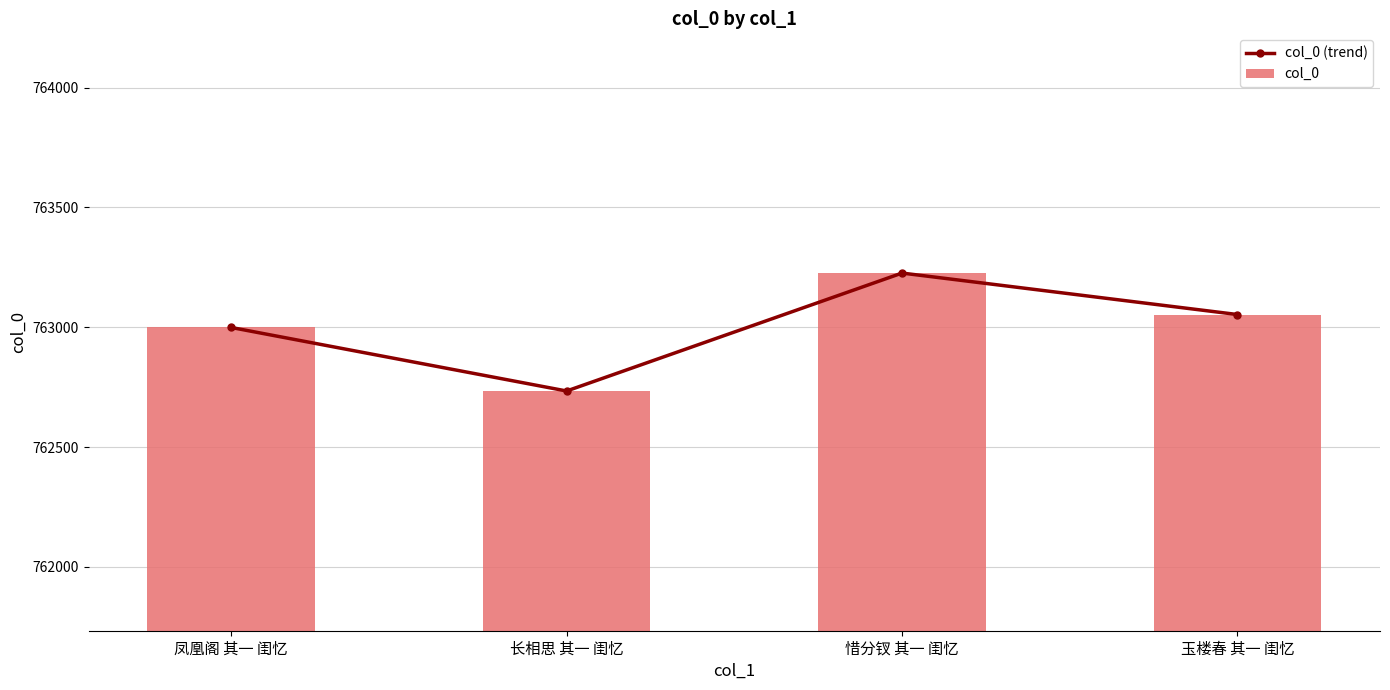

True or false: col_0 (trend) has a value of 518629 at 长相思 其一 闺忆.

False